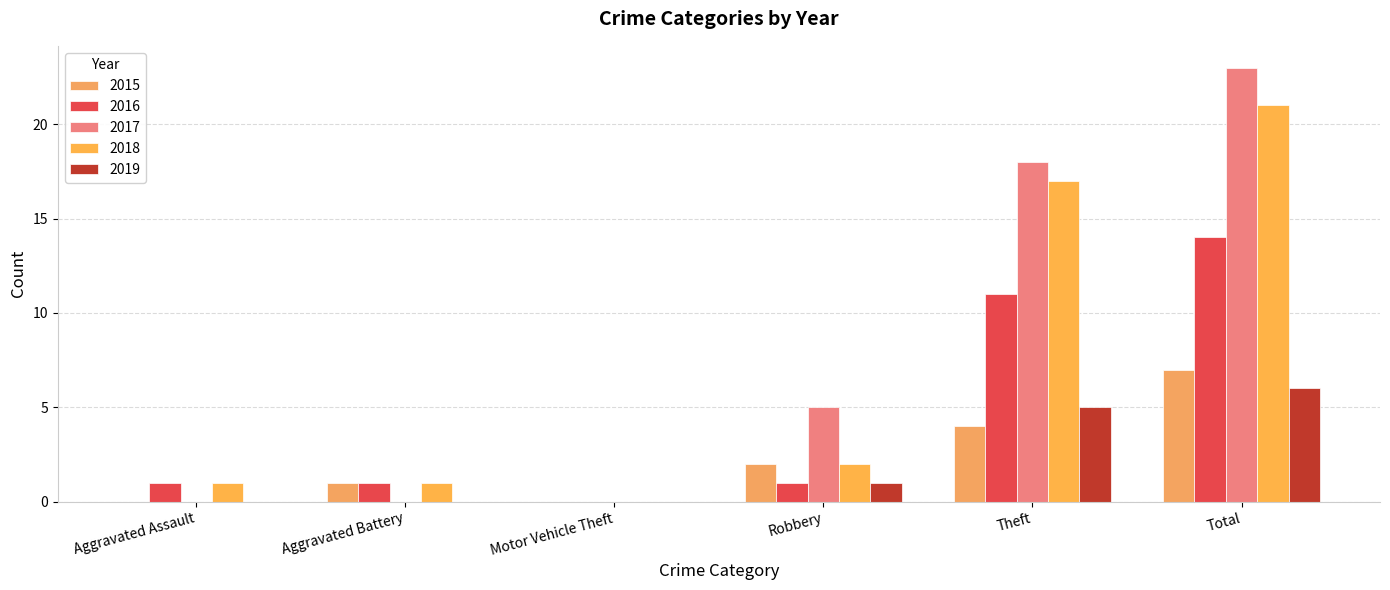

What is the spread (max minus min) of values at Aggravated Assault?

1